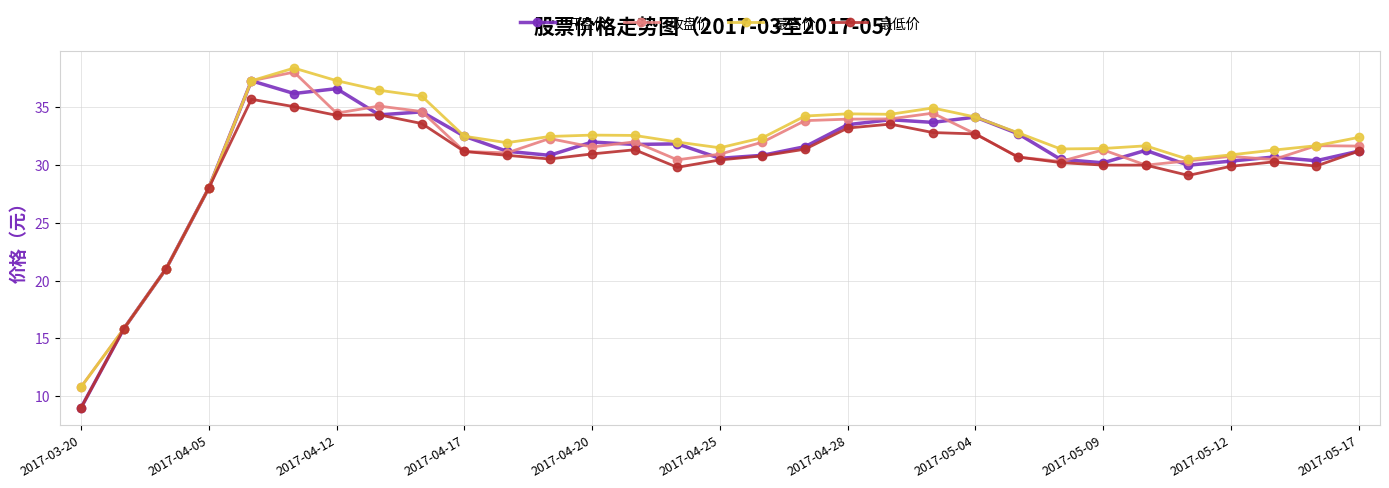

What is the value of the 最高价 point at the 5th from the left?

37.3